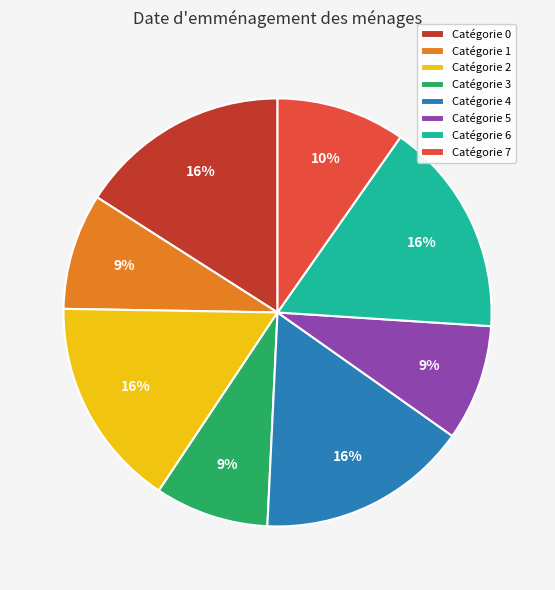

Combined, do Catégorie 7 and Catégorie 6 account for over 50%?

No